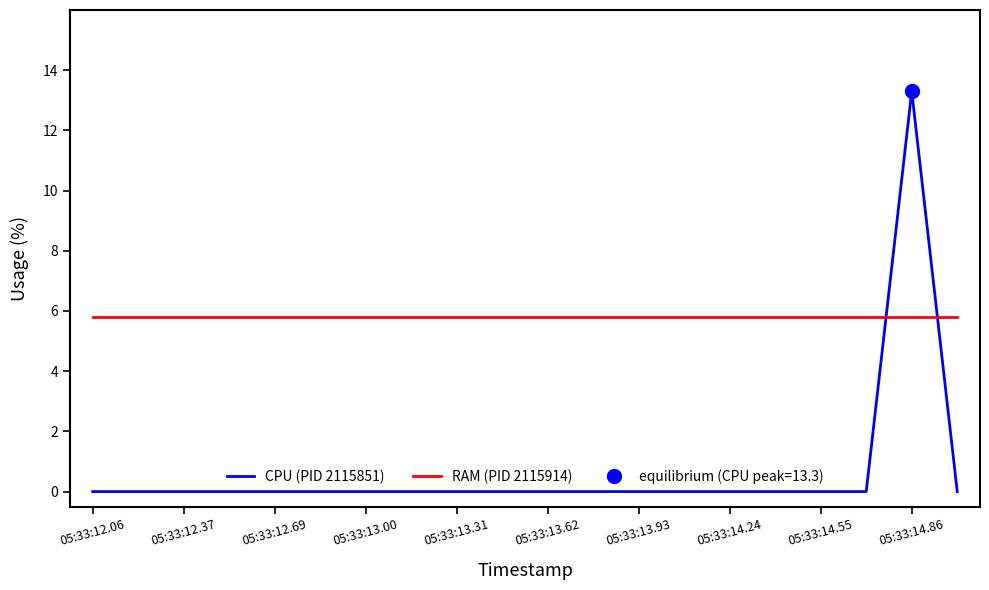

Is it true that CPU (PID 2115851) equals -6.2 at 05:33:14.24?

False